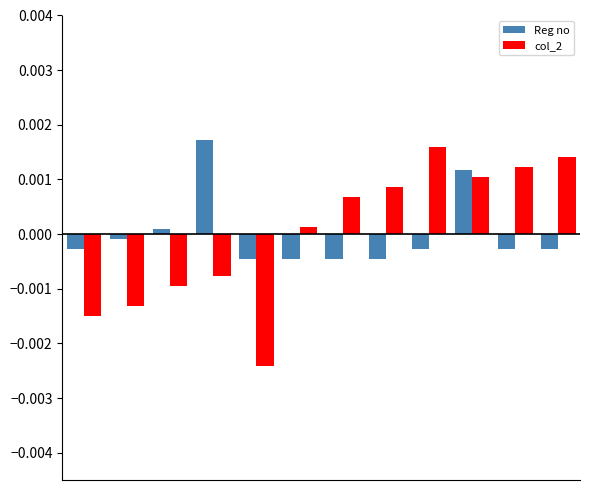

Which series has the widest spread of values?

col_2